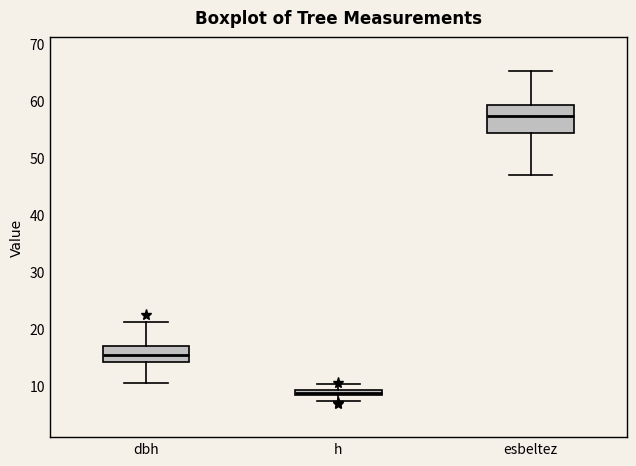

Which box has the highest median line?

esbeltez